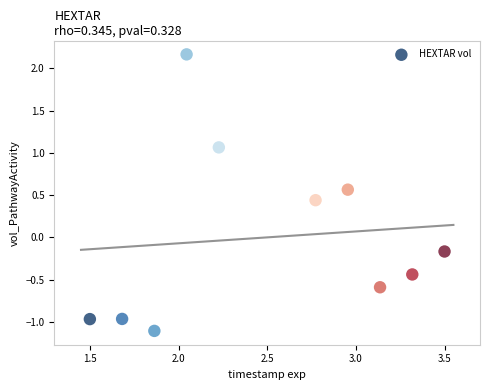

What is the average X value?

2.5